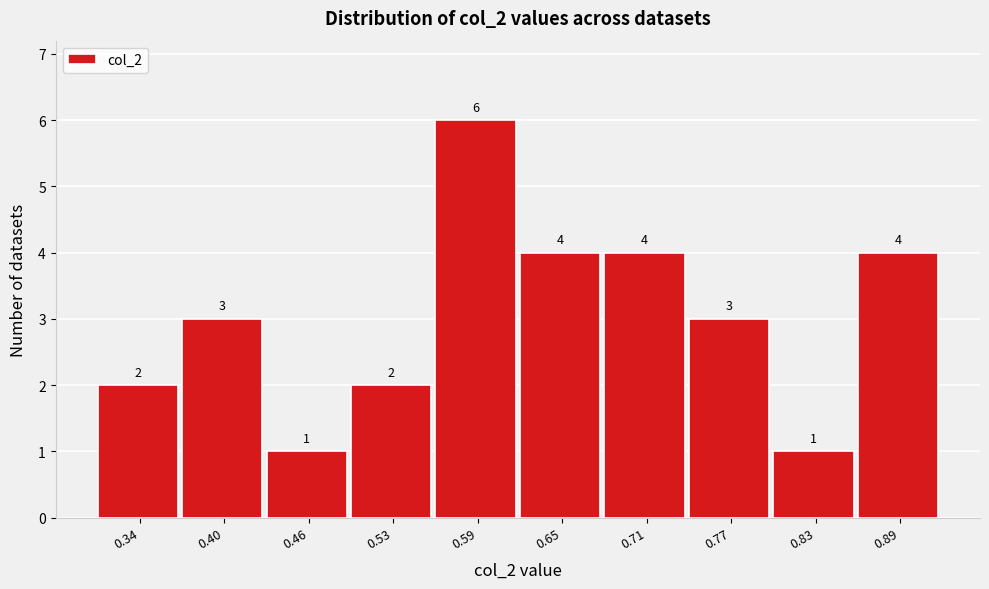

Reading left to right, what are all the values shown in this chart?

0.34=2	0.40=3	0.46=1	0.53=2	0.59=6	0.65=4	0.71=4	0.77=3	0.83=1	0.89=4